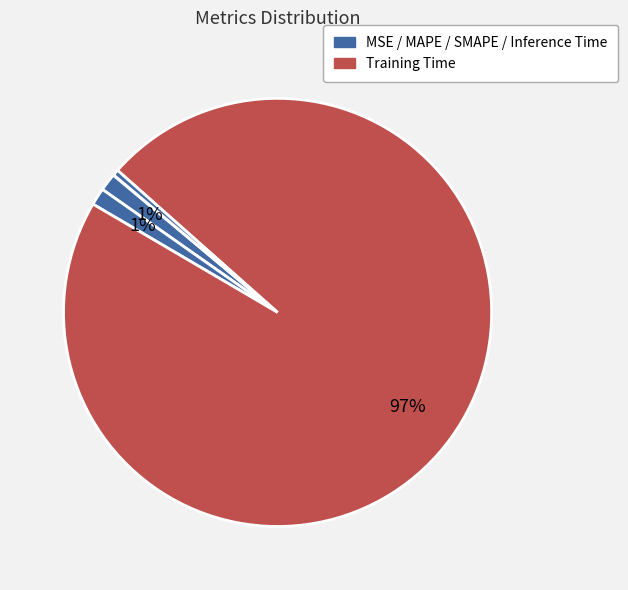

Rank the categories by value from lowest to highest.

MSE, Inference Time, SMAPE, MAPE, Training Time